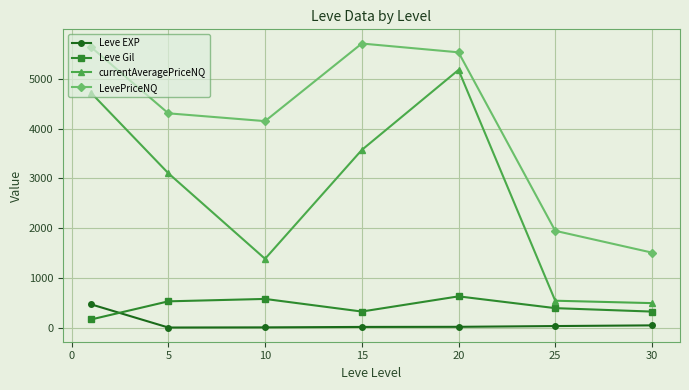

Which series has the largest total across all categories?

LevePriceNQ